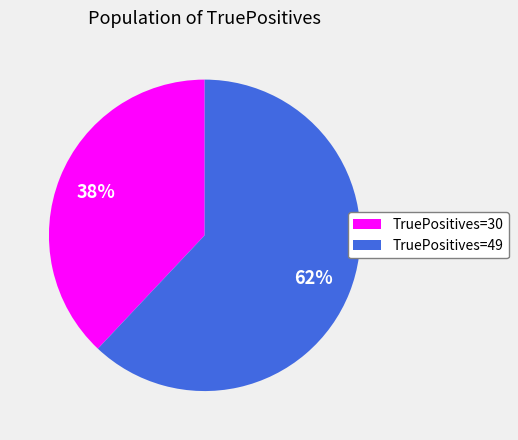

Does any single category account for the majority?

Yes